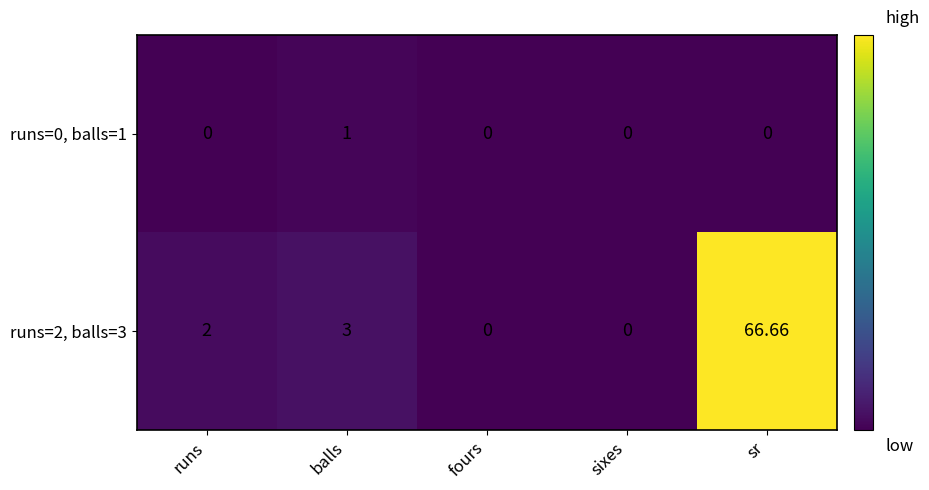

How many data points in runs=2, balls=3 are less than 2?

2